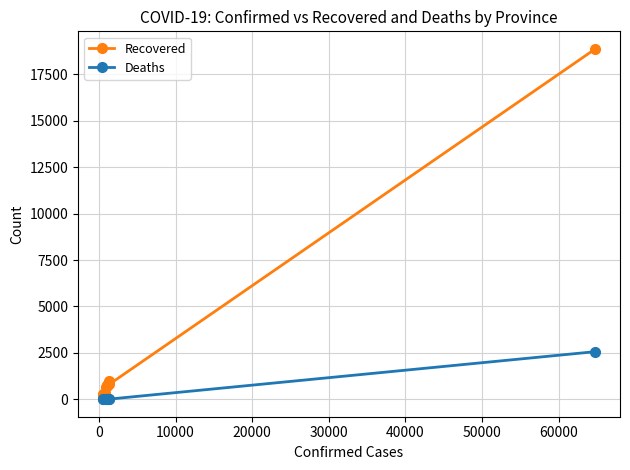

True or false: Recovered and Deaths intersect in this chart.

False